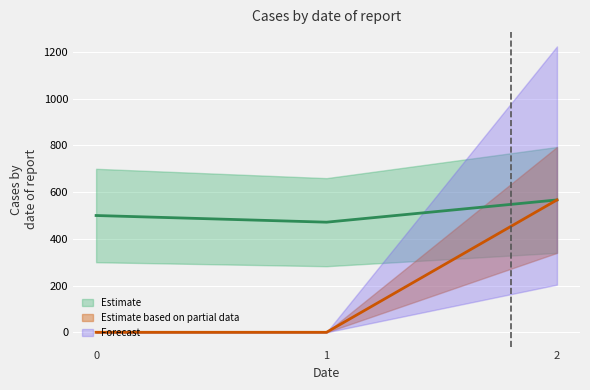

What is the sum of the values at 1 and 0?

971.4